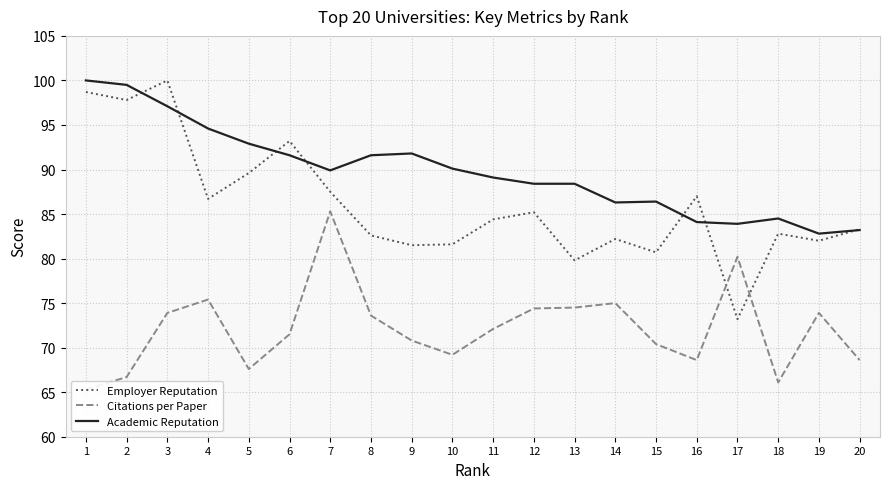

What is the minimum value for Citations per Paper?

65.3